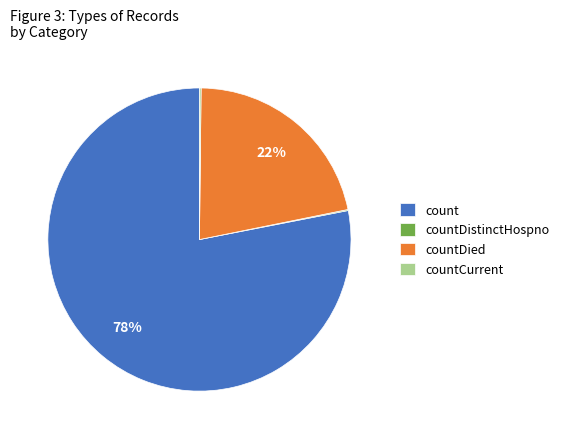

Is there any slice that represents more than half of the pie?

Yes